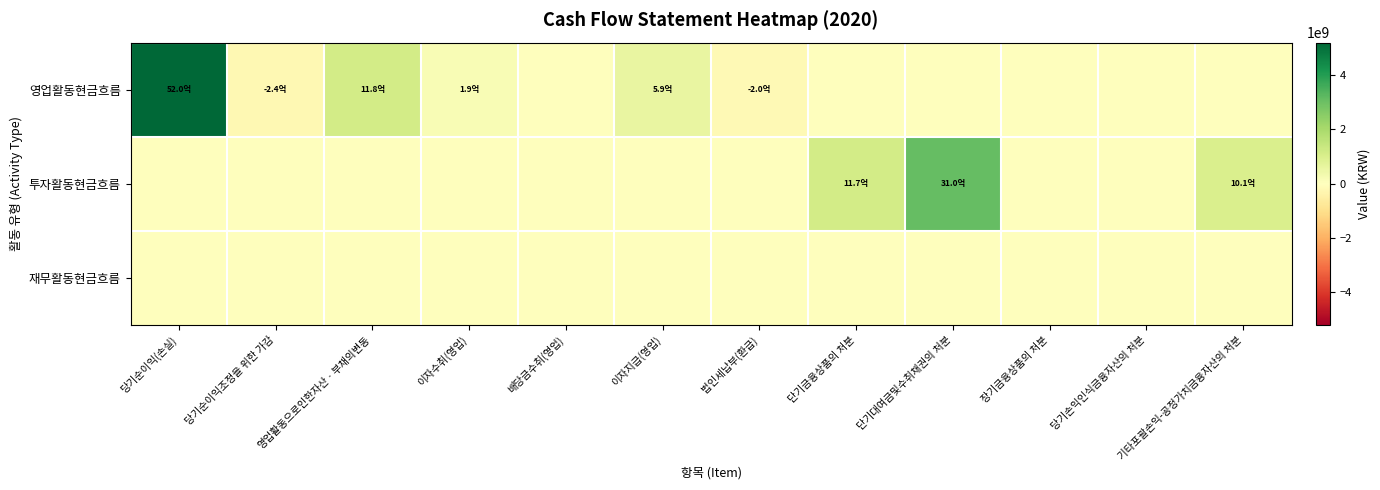

At which category is the sum across all series the highest?

당기순이익(손실)